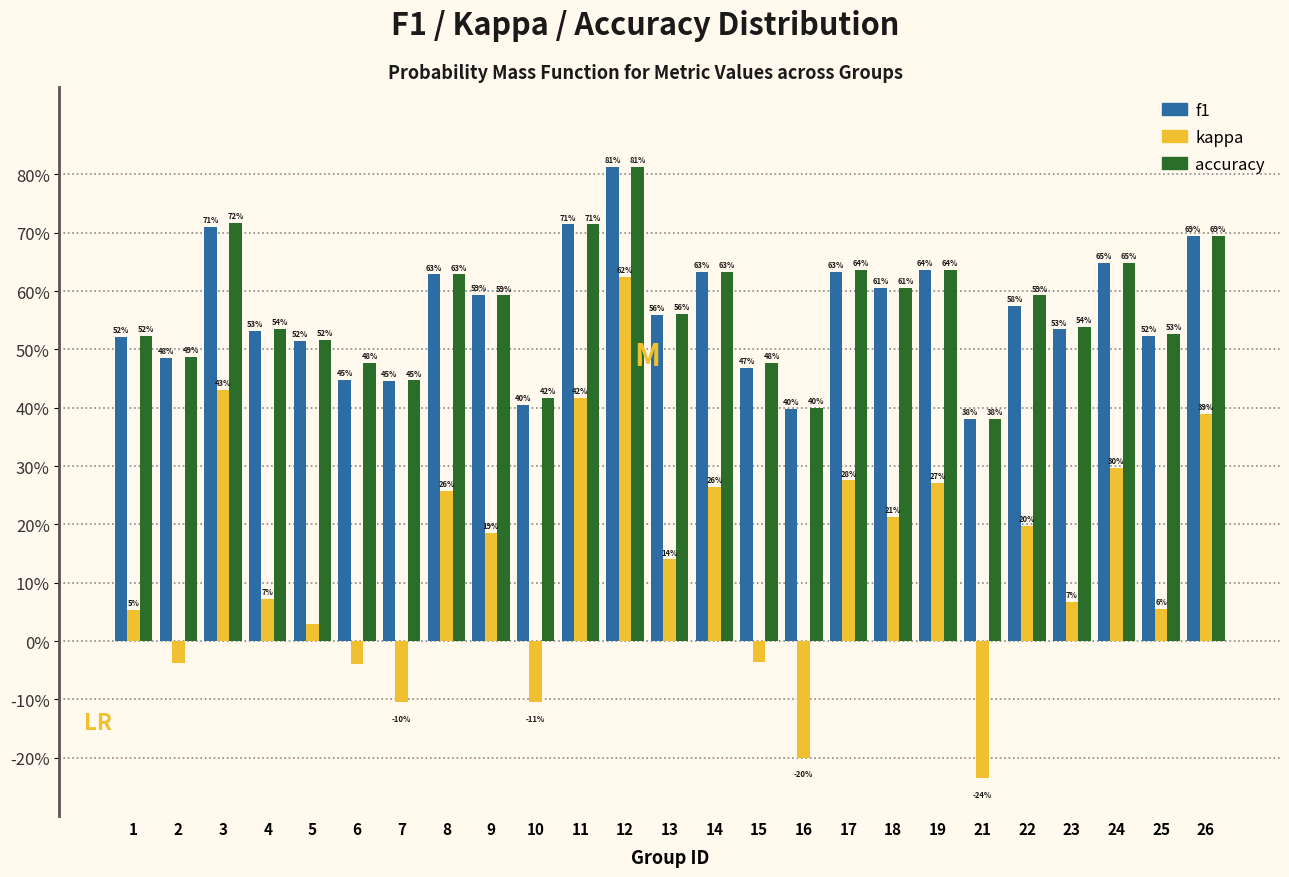

What are all the series names shown in the legend?

f1, kappa, accuracy